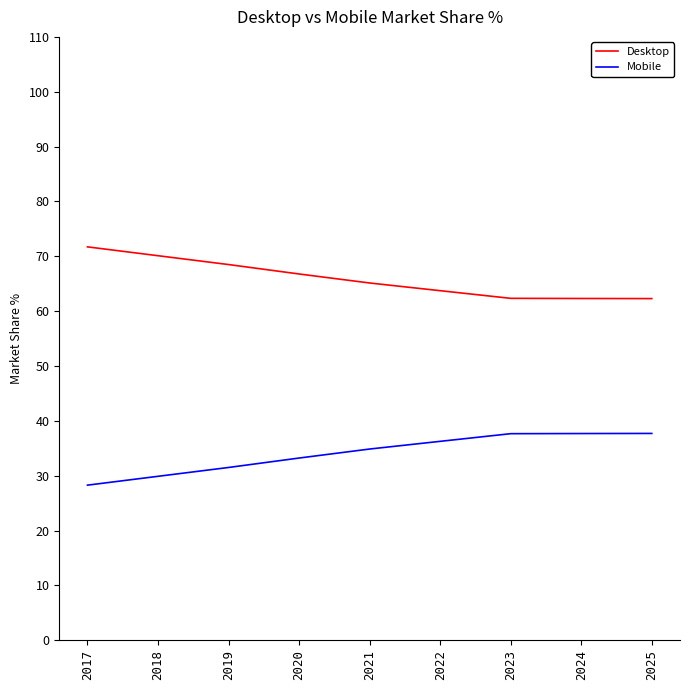

Read the Mobile value at 2022.

36.3